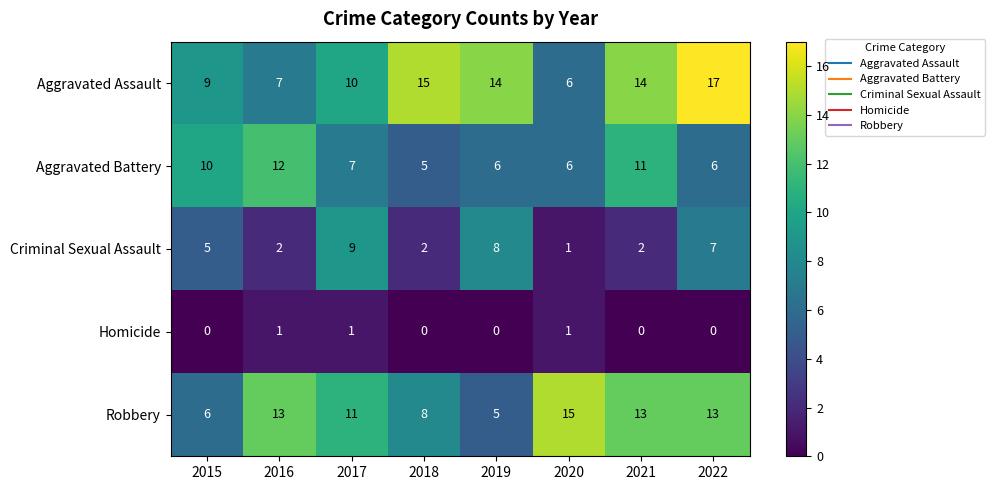

What is the difference between the second highest and minimum values in the Aggravated Battery series?

6